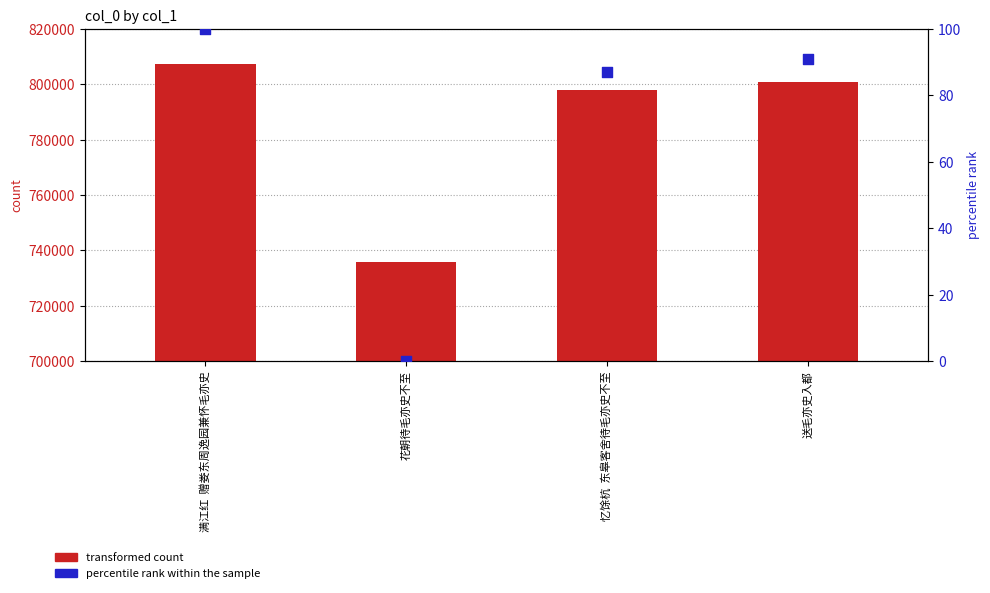

Which series contains the highest Y value?

transformed count